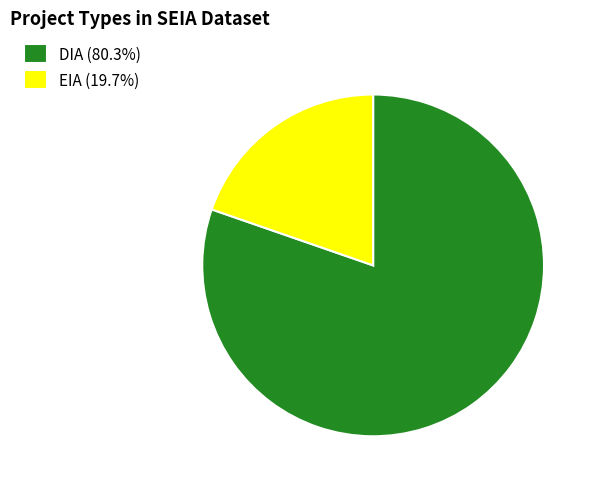

What is the ratio of the value at EIA to the value at DIA?

0.2